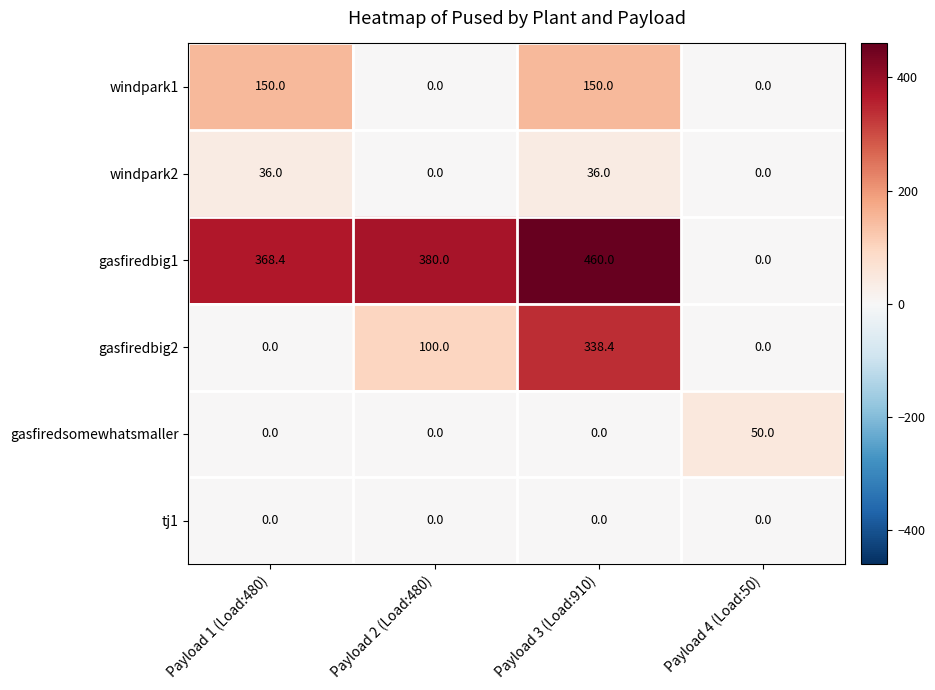

Reading left to right, list all the values displayed in this chart.

windpark1: Payload 1 (Load:480)=150.0	Payload 2 (Load:480)=0.0	Payload 3 (Load:910)=150.0	Payload 4 (Load:50)=0.0
windpark2: Payload 1 (Load:480)=36.0	Payload 2 (Load:480)=0.0	Payload 3 (Load:910)=36.0	Payload 4 (Load:50)=0.0
gasfiredbig1: Payload 1 (Load:480)=368.4	Payload 2 (Load:480)=380.0	Payload 3 (Load:910)=460.0	Payload 4 (Load:50)=0.0
gasfiredbig2: Payload 1 (Load:480)=0.0	Payload 2 (Load:480)=100.0	Payload 3 (Load:910)=338.4	Payload 4 (Load:50)=0.0
gasfiredsomewhatsmaller: Payload 1 (Load:480)=0.0	Payload 2 (Load:480)=0.0	Payload 3 (Load:910)=0.0	Payload 4 (Load:50)=50.0
tj1: Payload 1 (Load:480)=0.0	Payload 2 (Load:480)=0.0	Payload 3 (Load:910)=0.0	Payload 4 (Load:50)=0.0